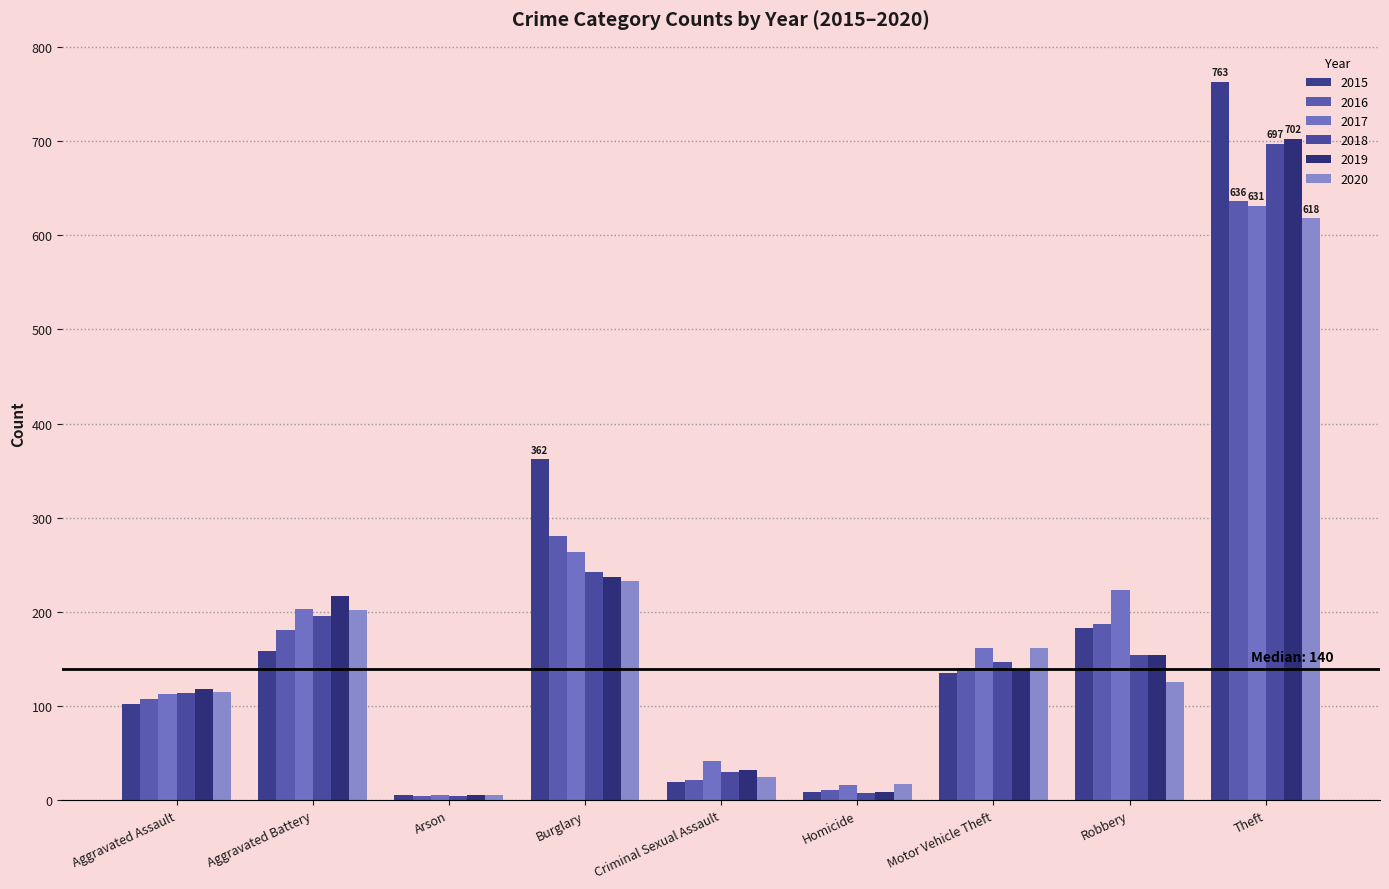

Which series has the widest spread of values?

2015